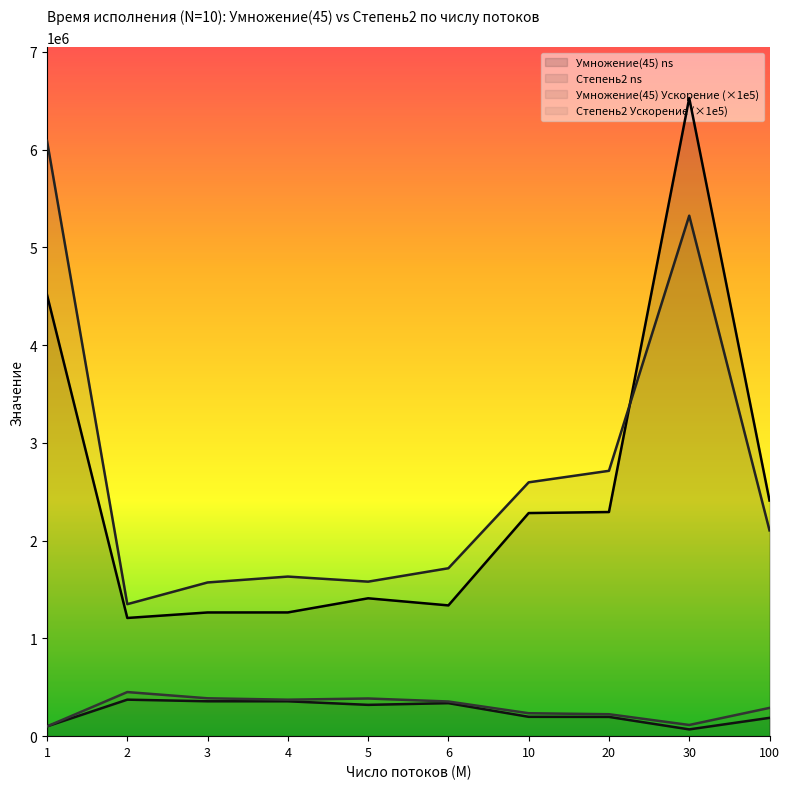

The value of Умножение(45) ns at 3 is 1265200.0. True or false?

True